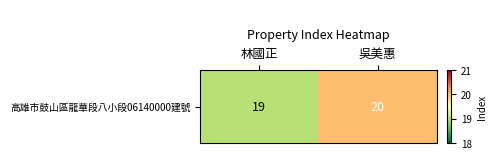

What is the difference between the values at 林國正 and 吳美惠?

1